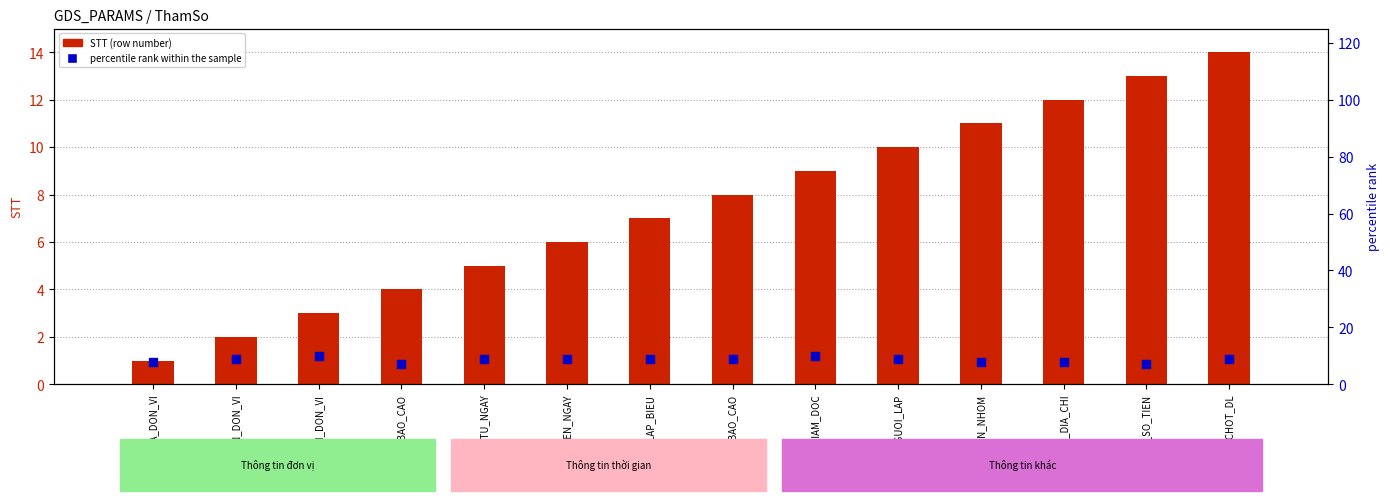

Which series reaches the minimum Y coordinate?

STT (row number)